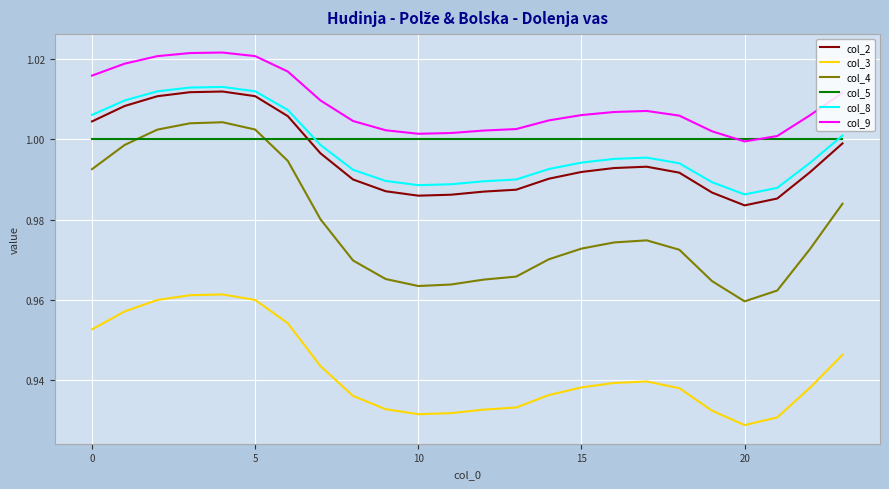

Which series has the largest total across all categories?

col_9